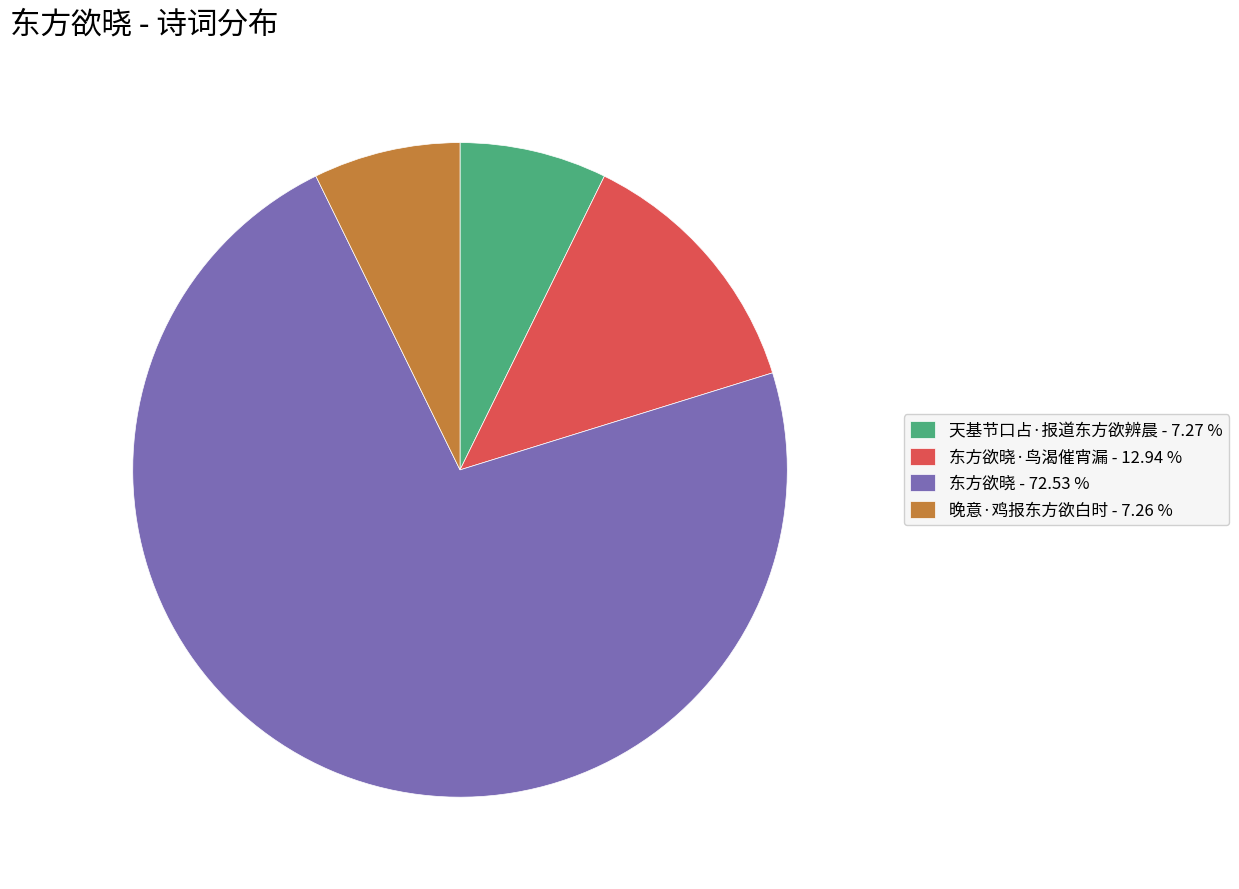

Approximately how many times larger is the value at 东方欲晓 - 72.53 % compared to 东方欲晓·鸟渴催宵漏 - 12.94 %?

5.6